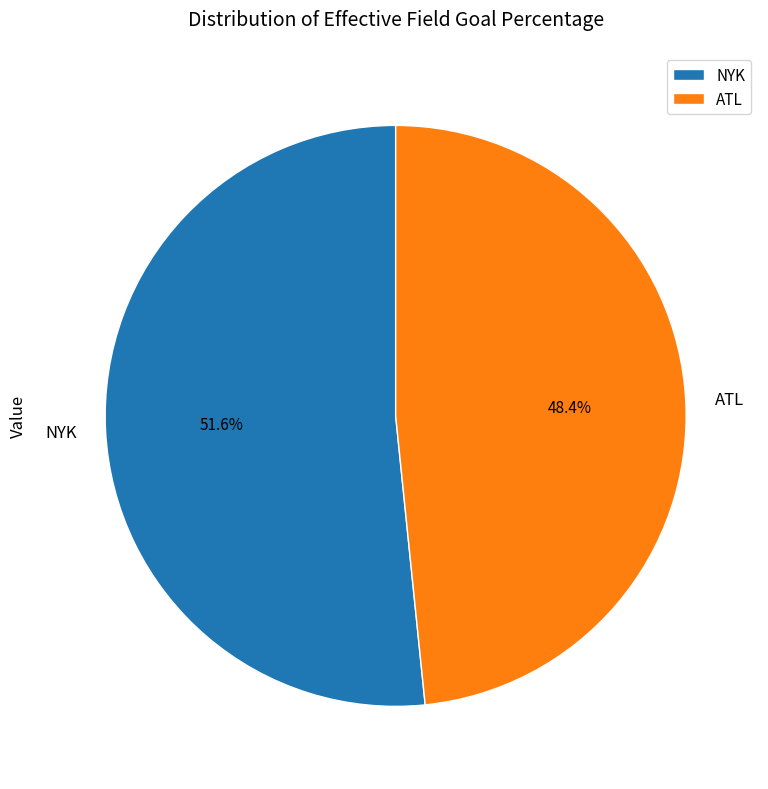

Which has a higher value, ATL or NYK?

NYK